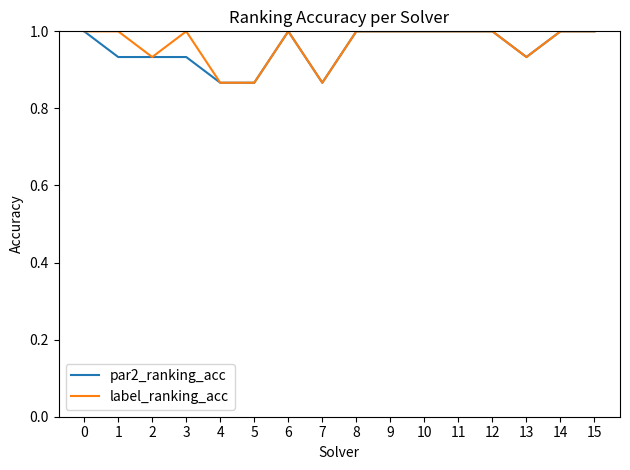

What are all the series names shown in the legend?

par2_ranking_acc, label_ranking_acc